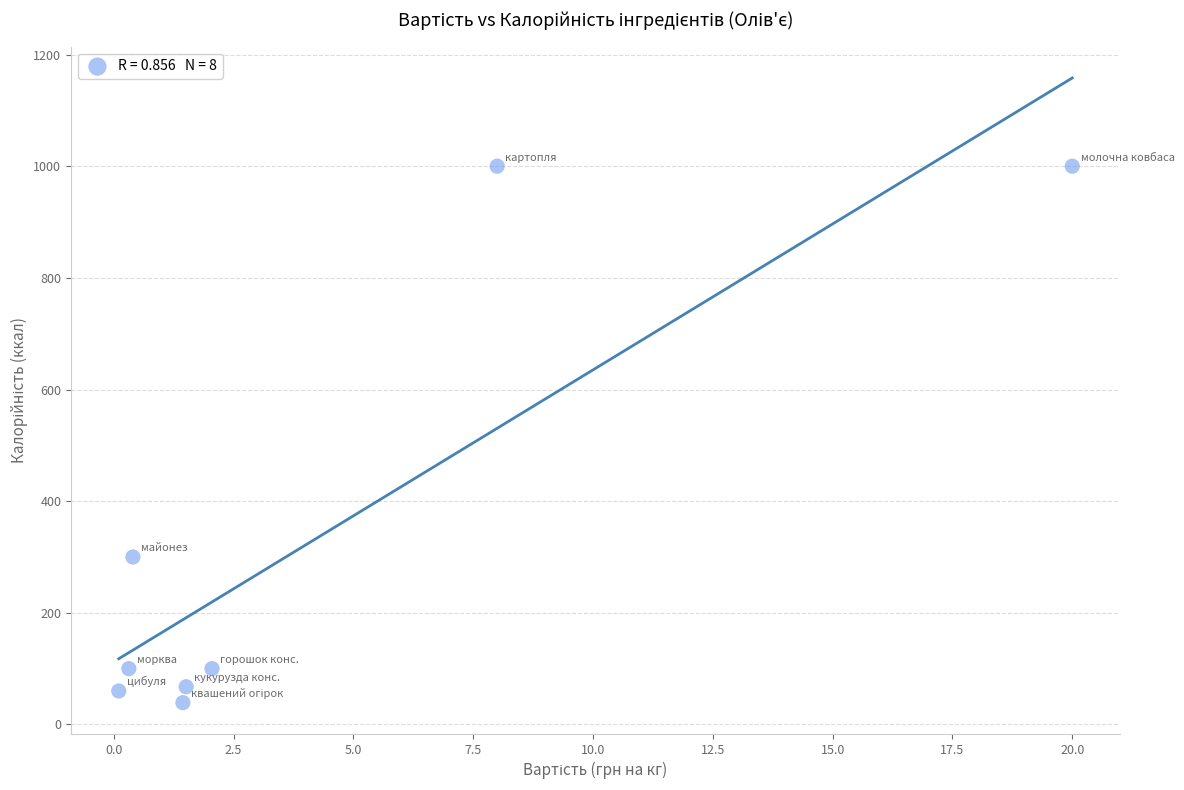

What Y value in the scatter plot is closest to 519?

300.0